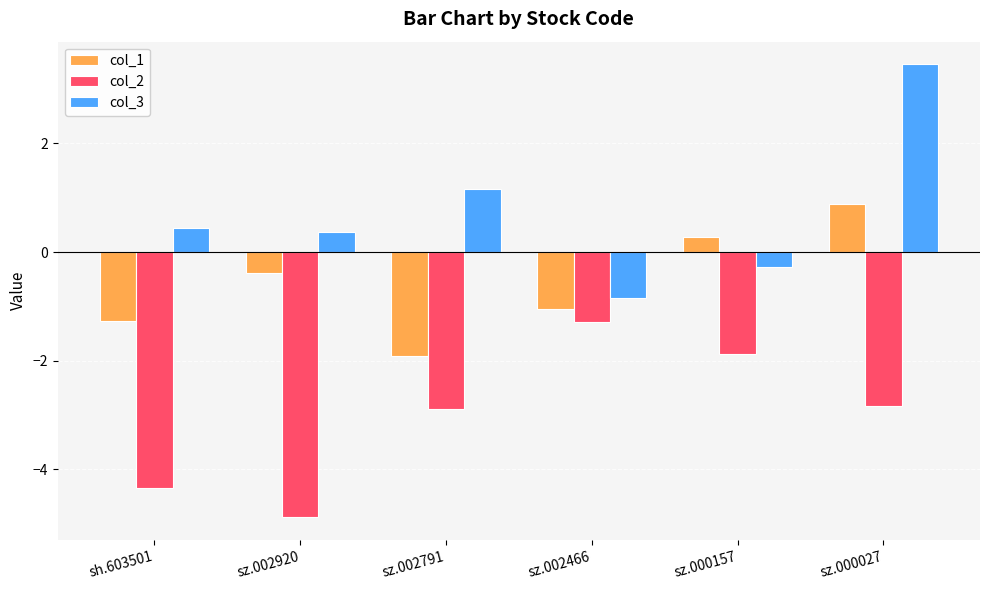

At sz.002466, list the series in order from largest to smallest.

col_3, col_1, col_2